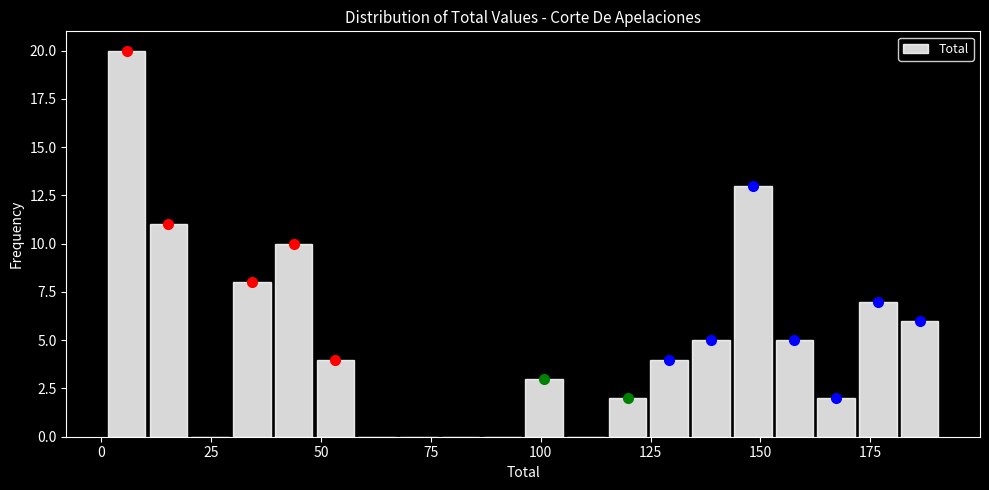

Read against the x-axis, roughly where is the centre of the tallest bar?

5